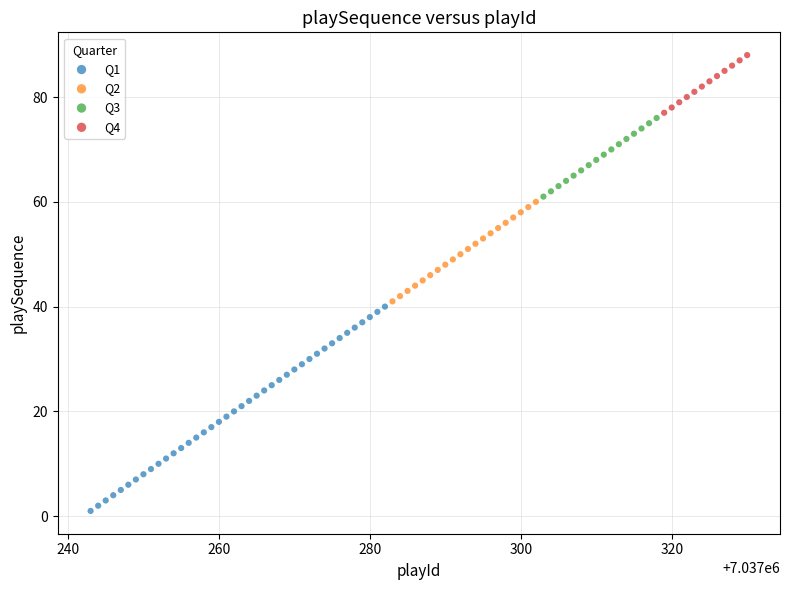

Which series contains the highest Y value?

Q4